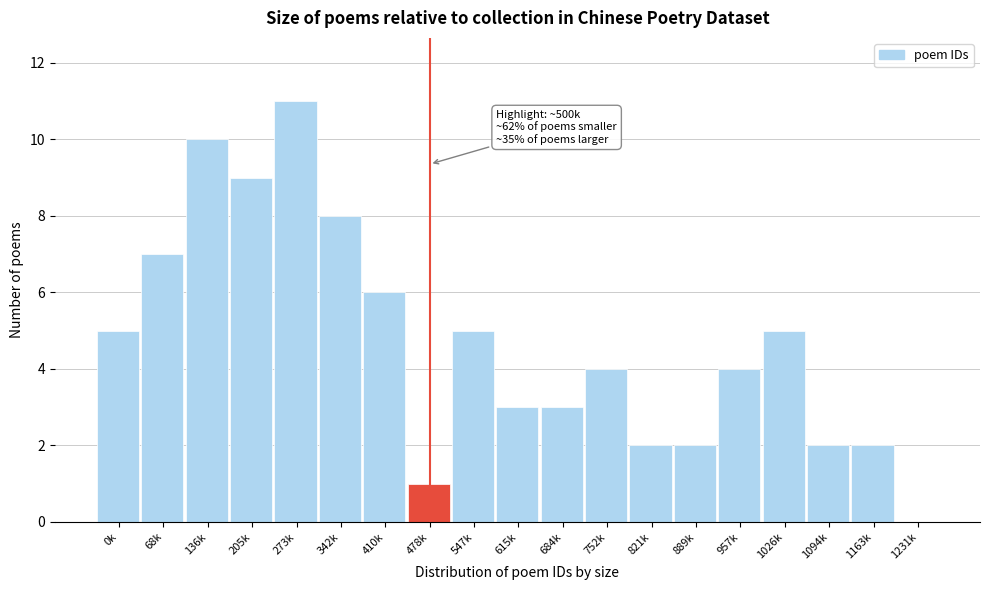

Reading left to right, what are all the values shown in this chart?

0k=5	68k=7	136k=10	205k=9	273k=11	342k=8	410k=6	478k=1	547k=5	615k=3	684k=3	752k=4	821k=2	889k=2	957k=4	1026k=5	1094k=2	1163k=2	1231k=0